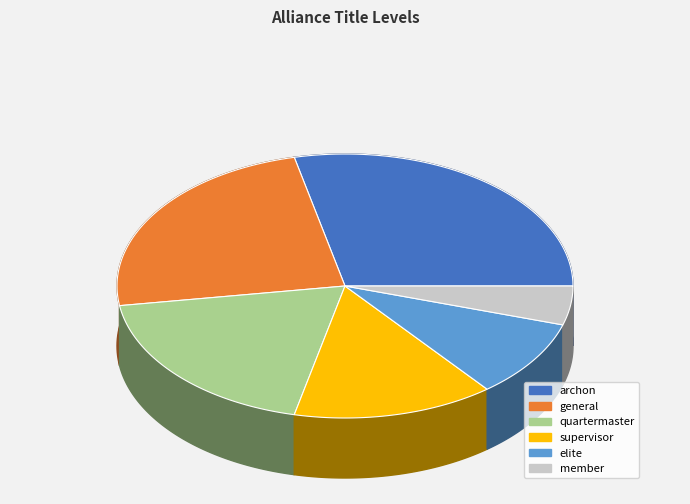

Rank the categories by value from lowest to highest.

member, elite, supervisor, quartermaster, general, archon